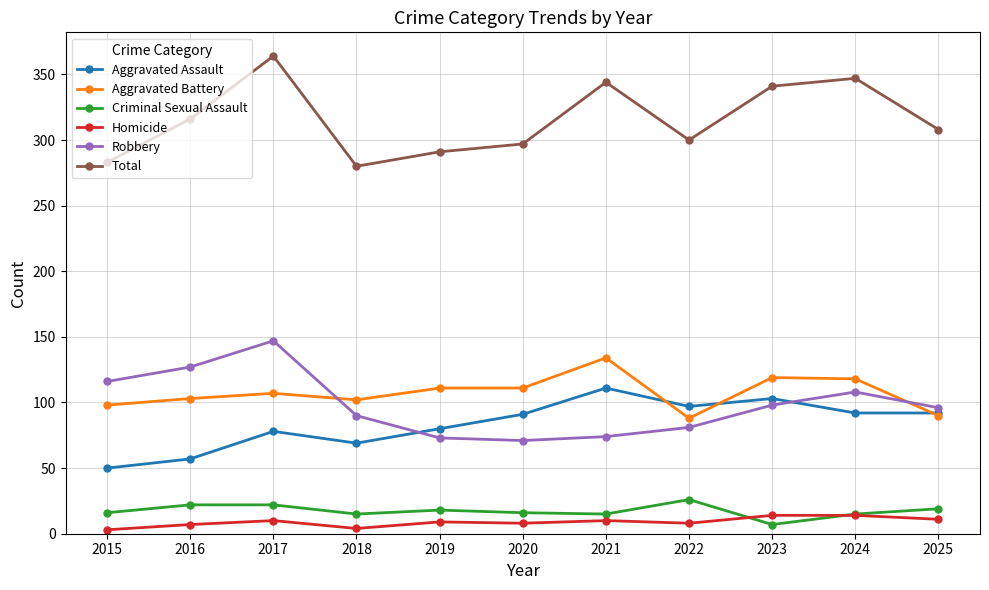

What is the sum of the Aggravated Assault values at 2023 and 2016?

160